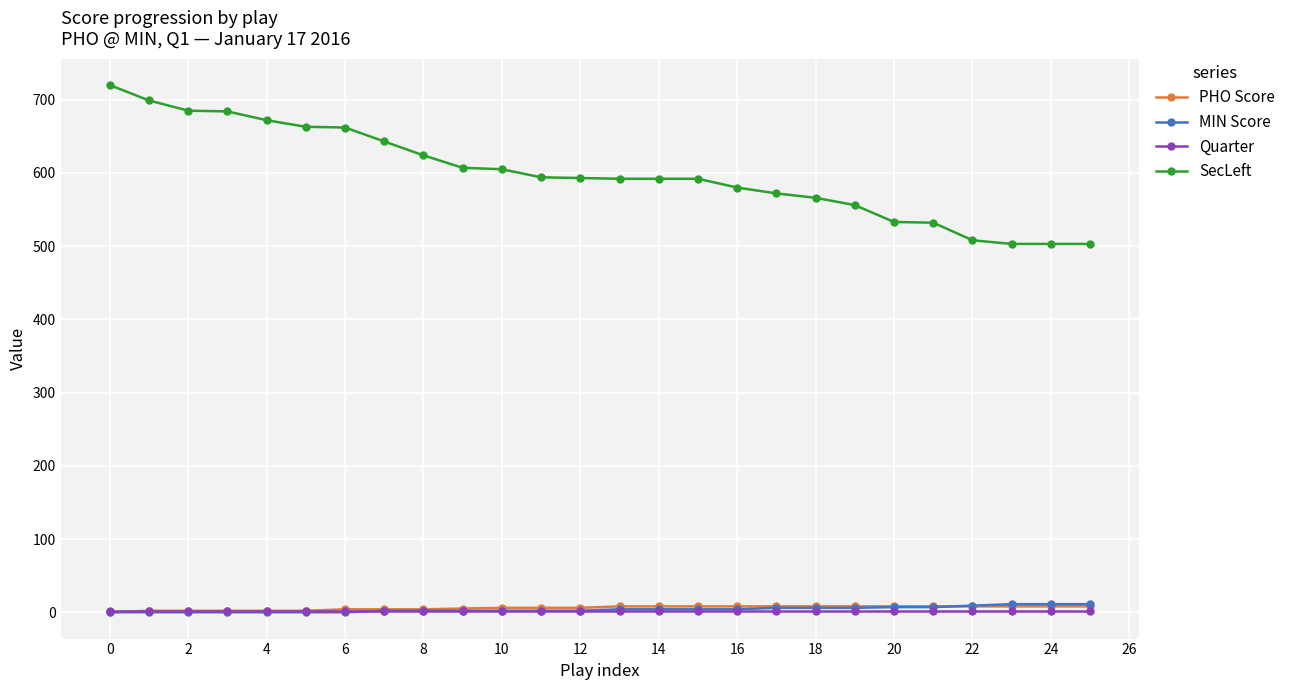

Which series has the largest total across all categories?

SecLeft